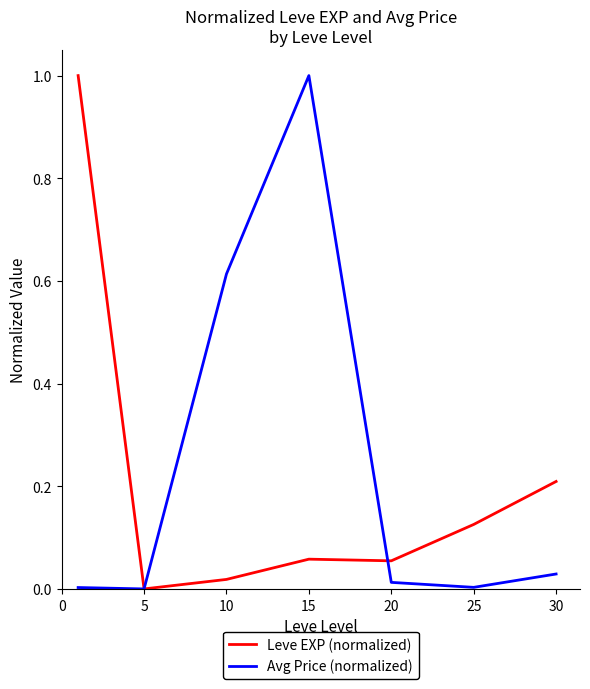

What is the highest value of the Avg Price (normalized) series?

1.0